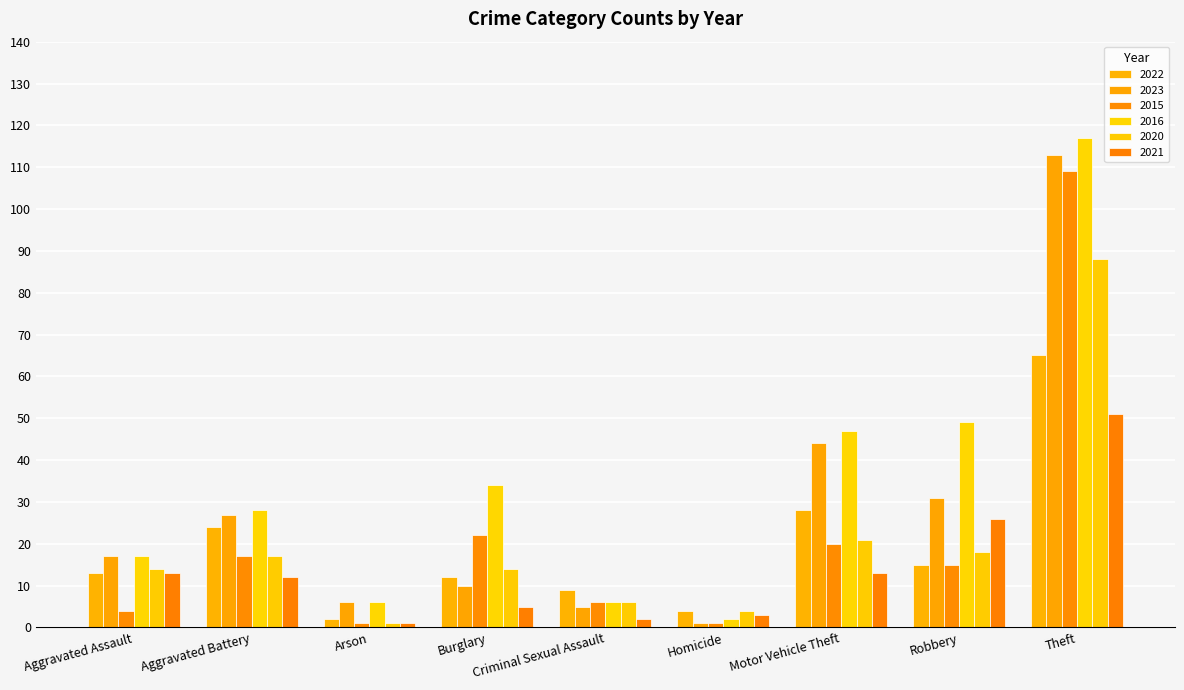

True or false: 2023 has a value of 5 at Criminal Sexual Assault.

True